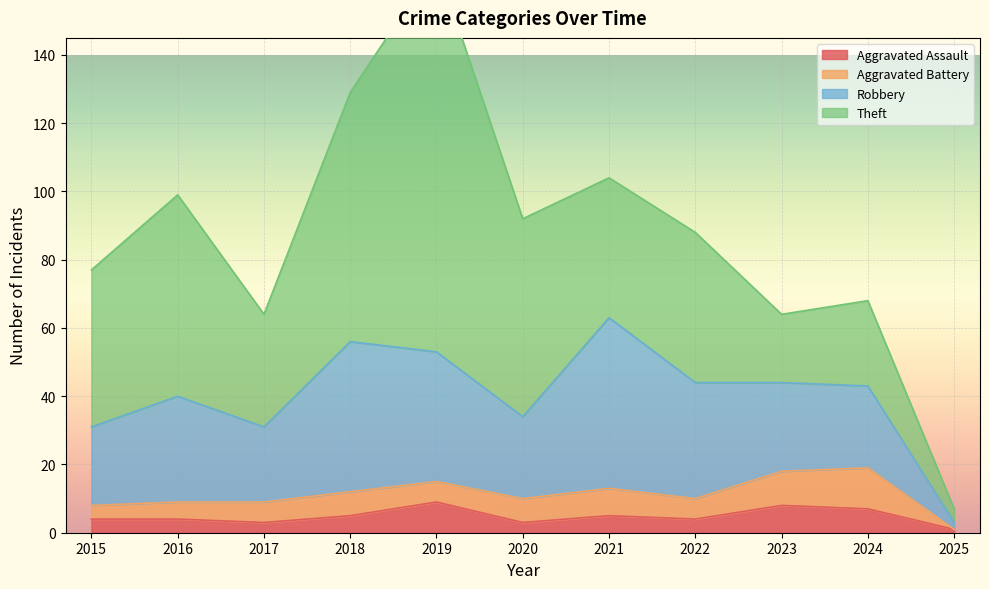

What is the sum of all Robbery values?

318